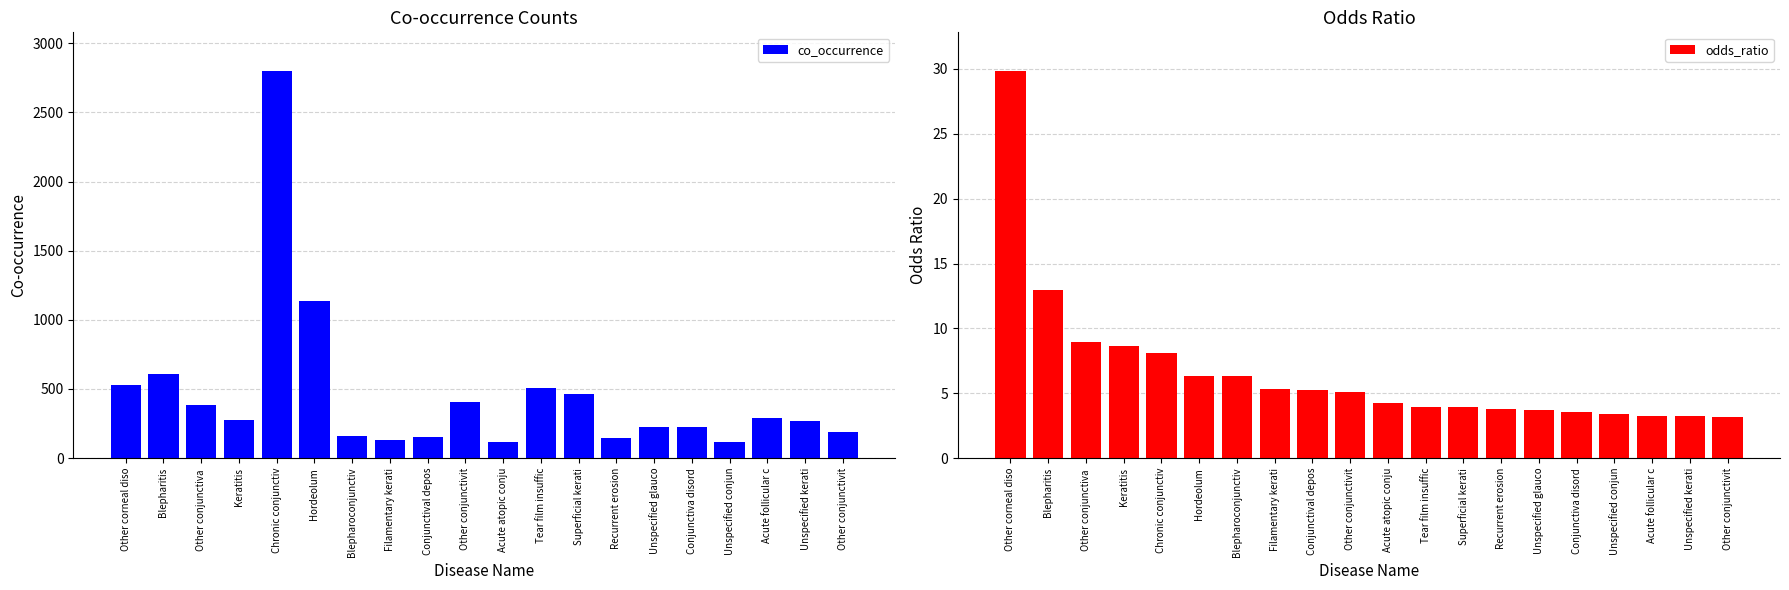

What is the difference between the maximum and minimum values in the odds_ratio series?

26.6